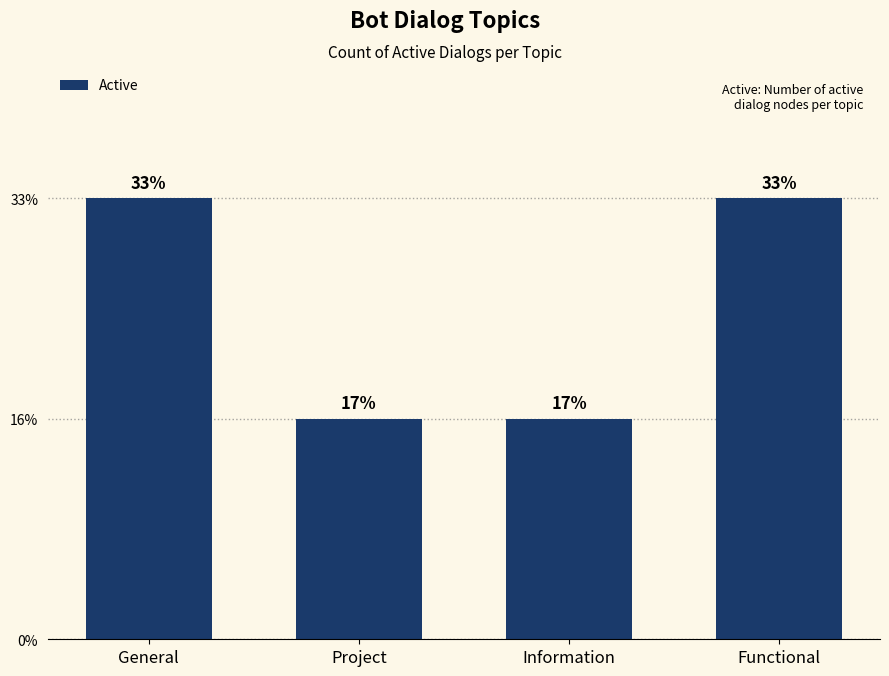

What is the change in value from Information to Functional?

+1